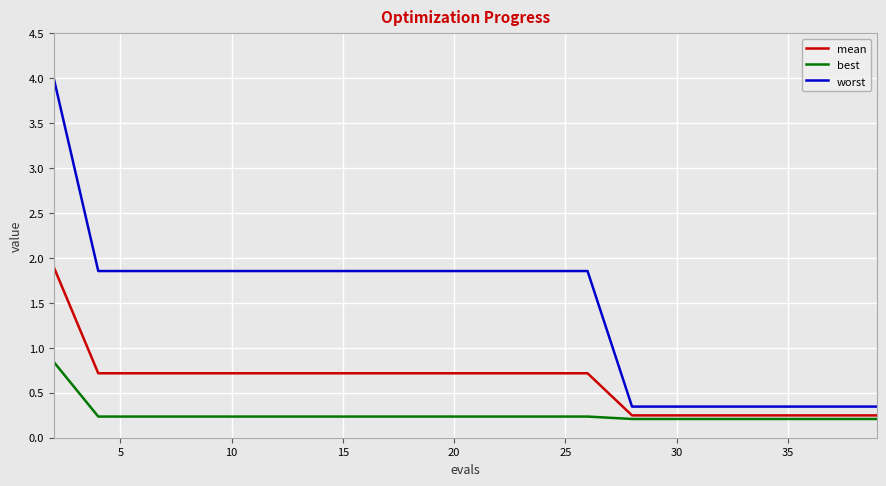

What is the greatest value displayed?

4.0